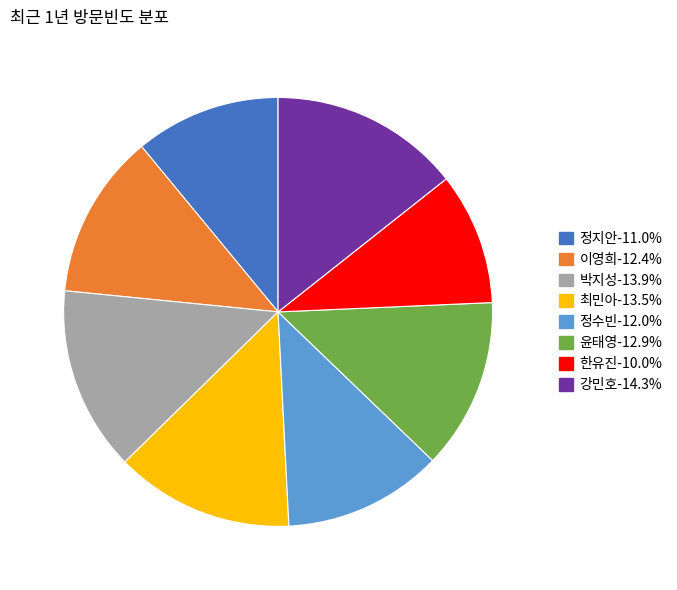

How many segments does this pie chart have?

8